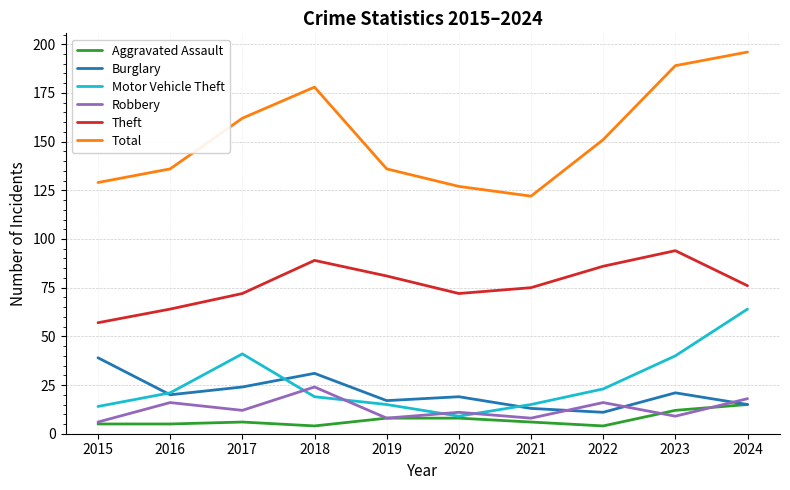

What is the maximum value shown in the chart?

196